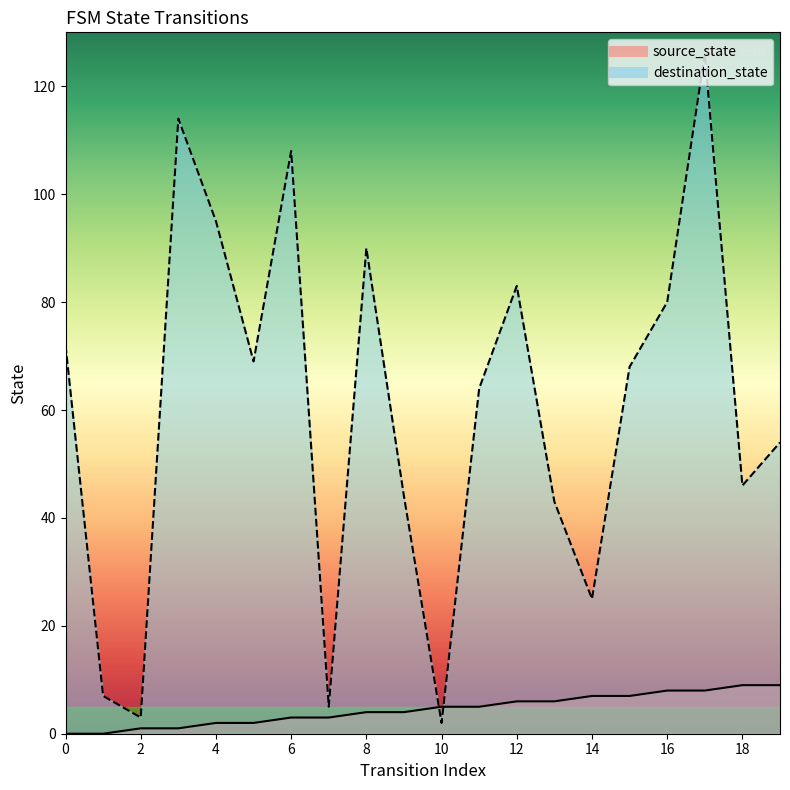

At which label is source_state closest to 4?

8